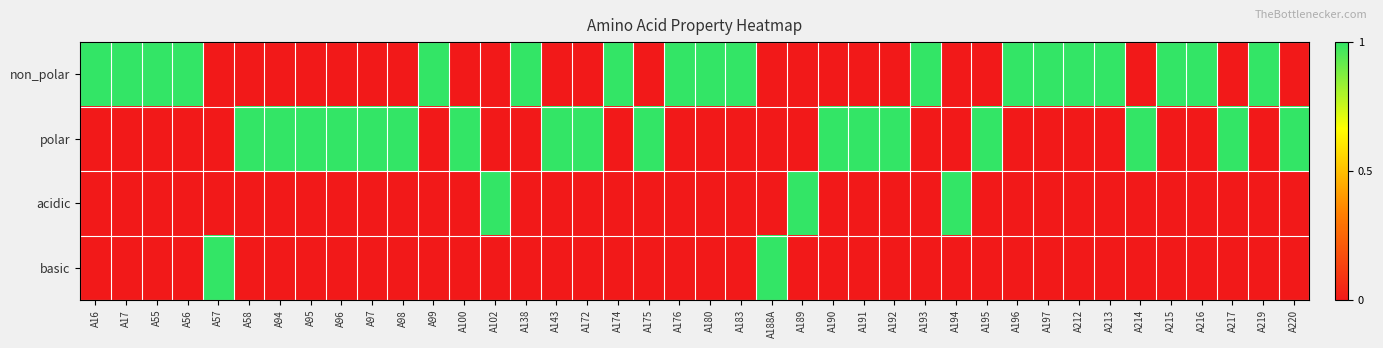

What is the difference between the highest and lowest values at A190?

1